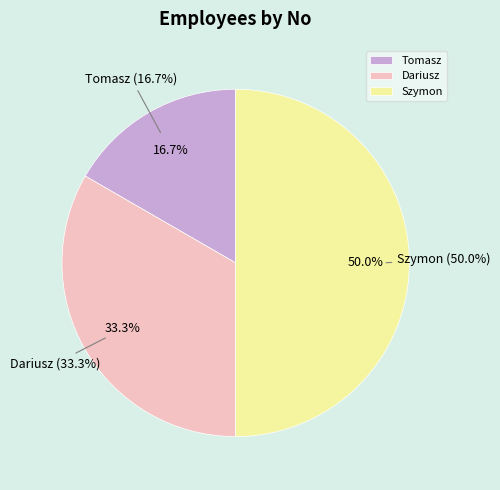

How many slices are in this pie chart?

3